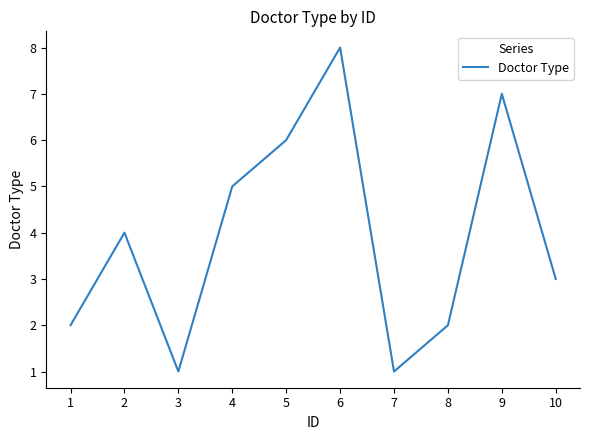

What is the difference between the maximum and minimum values?

7